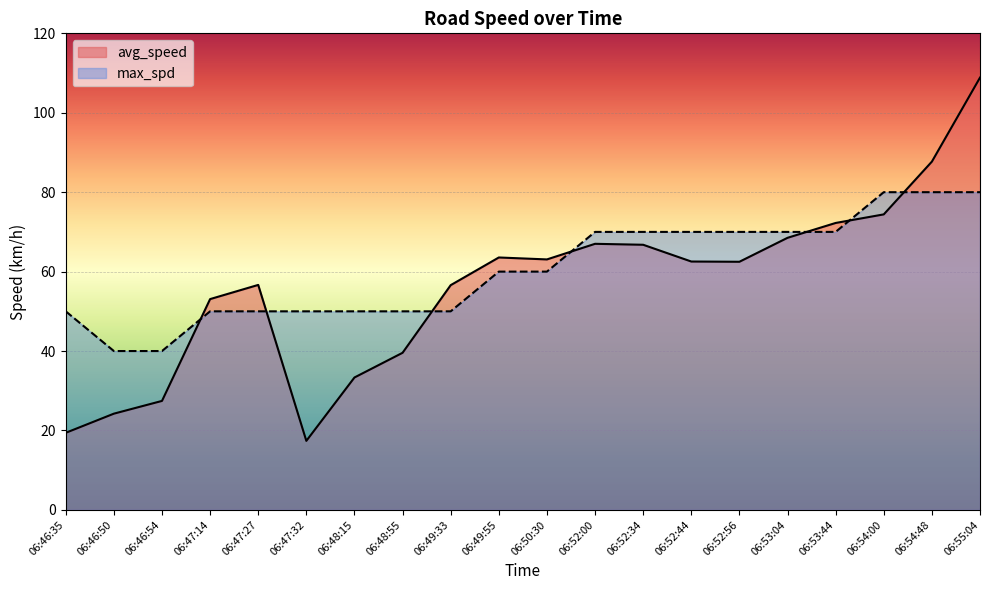

Which series changed the most between 06:46:50 and 06:54:48?

avg_speed